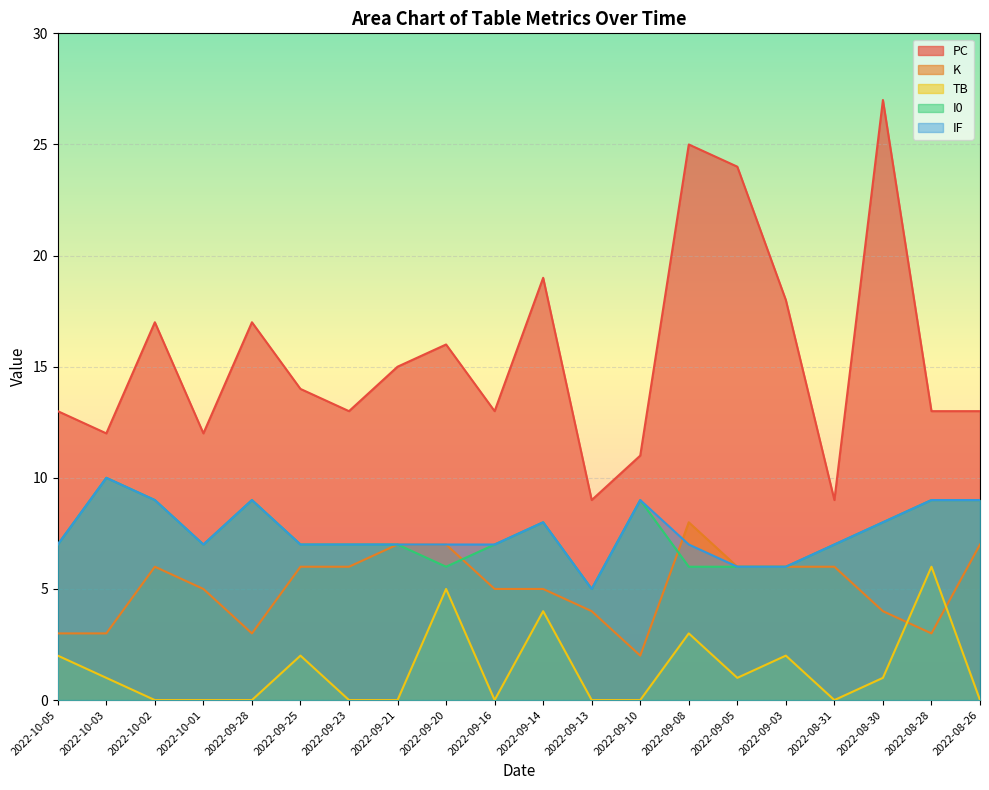

What value does the PC series have at 2022-08-30, to the nearest 5?

25